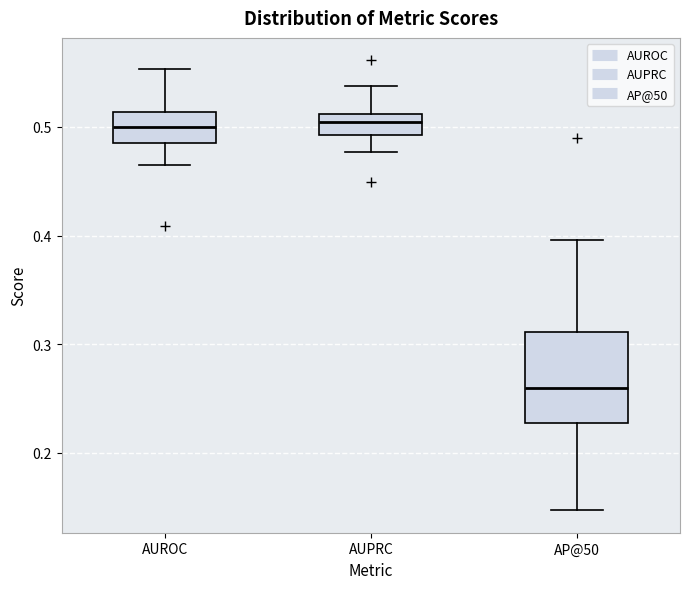

Where is the lower edge of the box for AP@50 on the y-axis? The values are not printed on the chart, so give them approximately, as read against the axis.

0.23